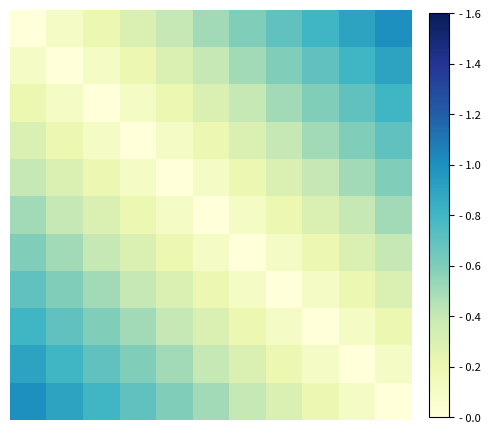

What is the maximum value shown in the chart?

1.0